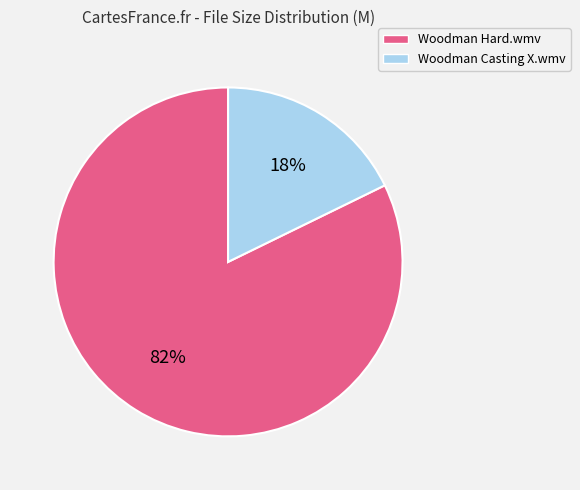

How many segments does this pie chart have?

2